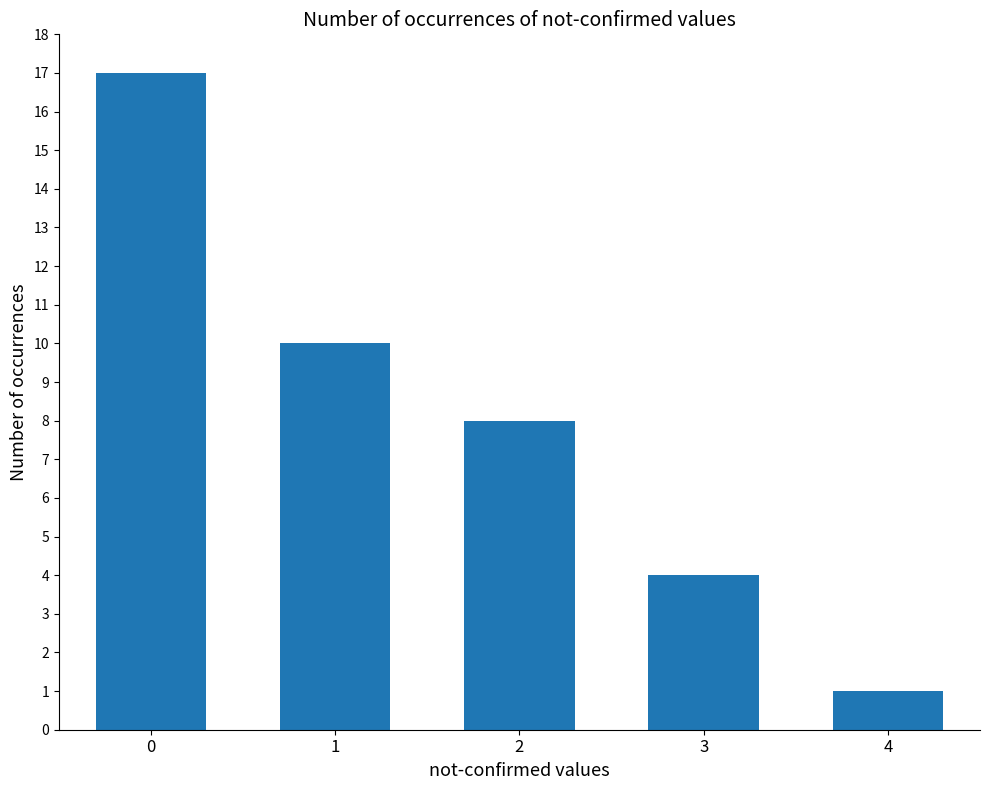

The value at 3 is 2. True or false?

False